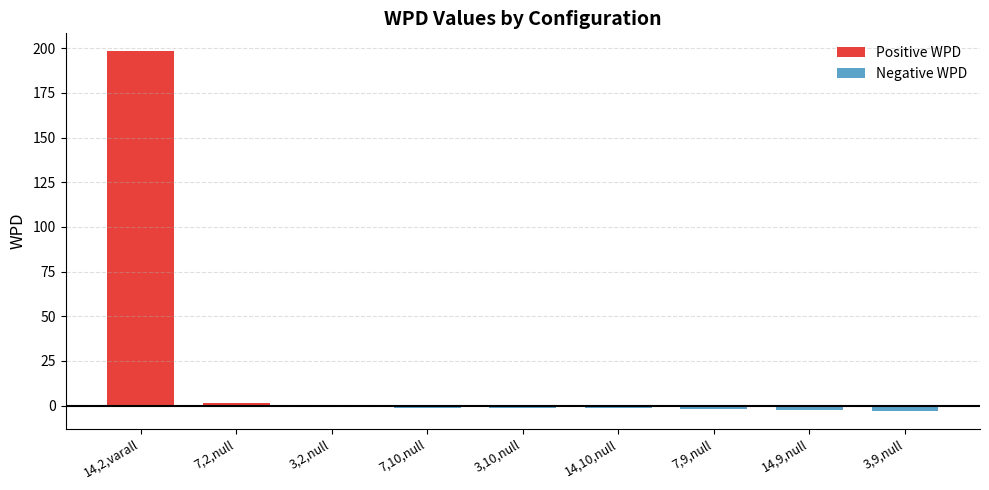

What are all the series names shown in the legend?

Positive WPD, Negative WPD